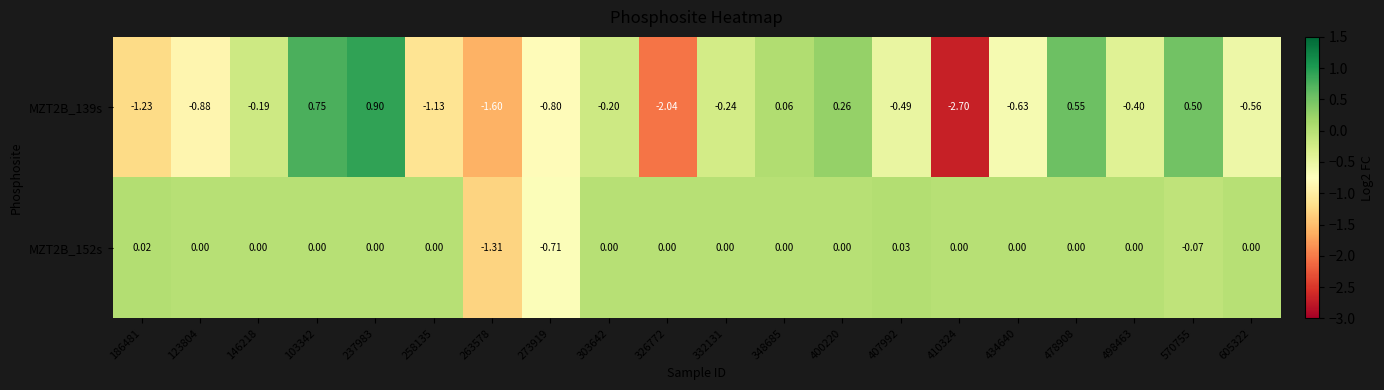

Is the value of MZT2B_139s at 263578 greater than the value of MZT2B_152s at 123804?

No